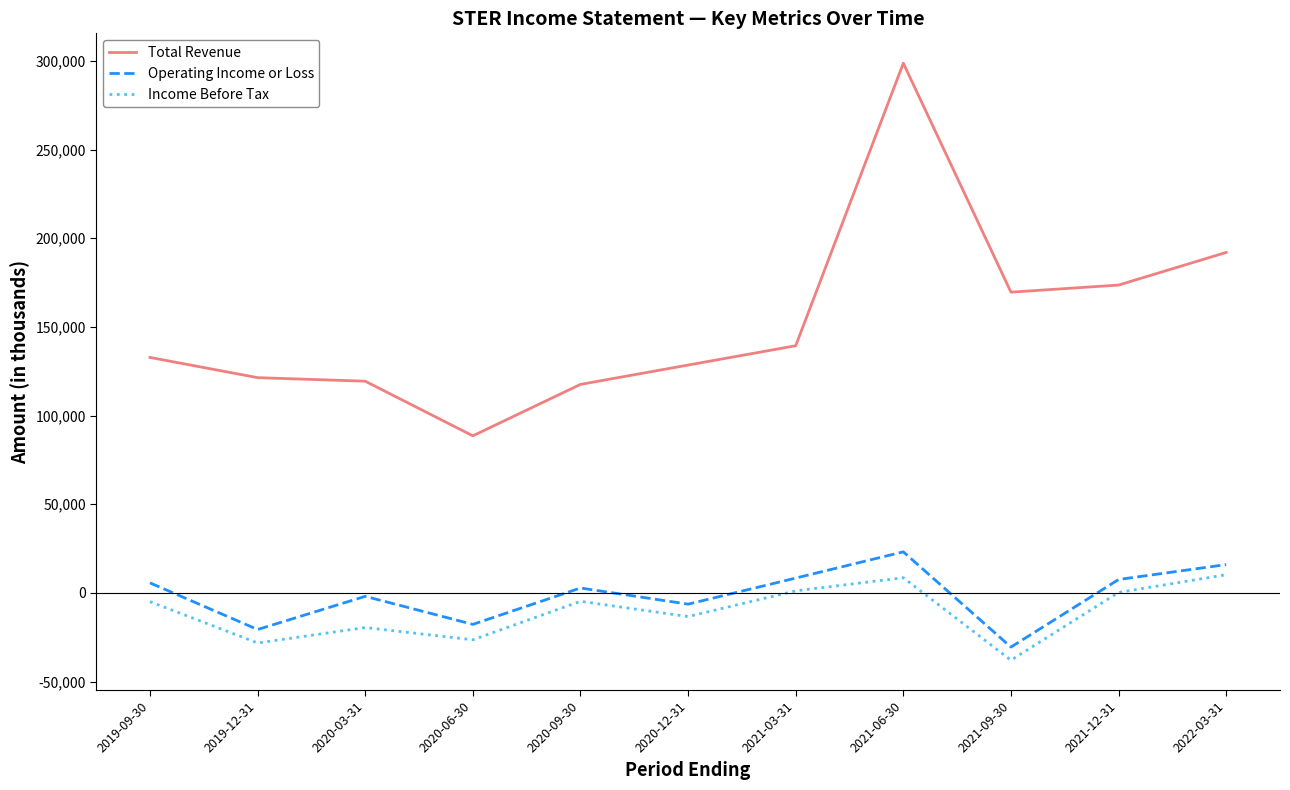

What is the minimum value shown in the chart?

-37900